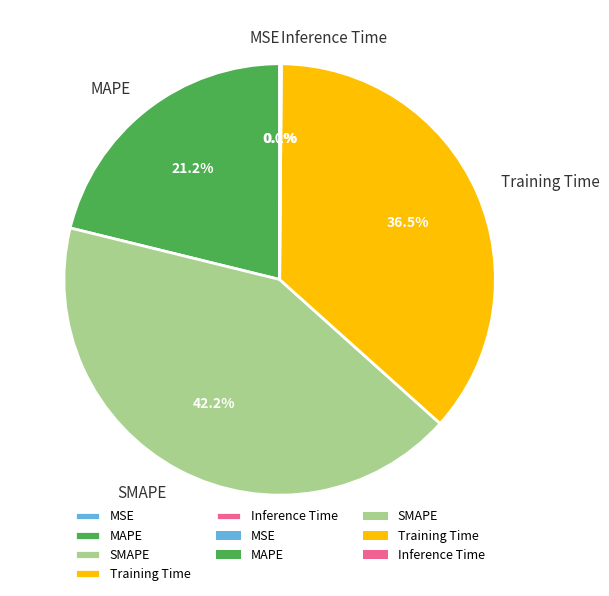

What is the largest slice in the pie chart?

SMAPE